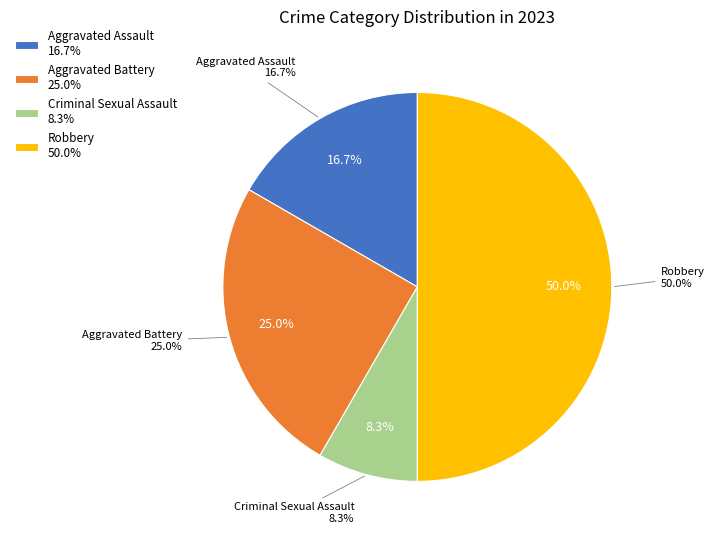

How many slices are in this pie chart?

4